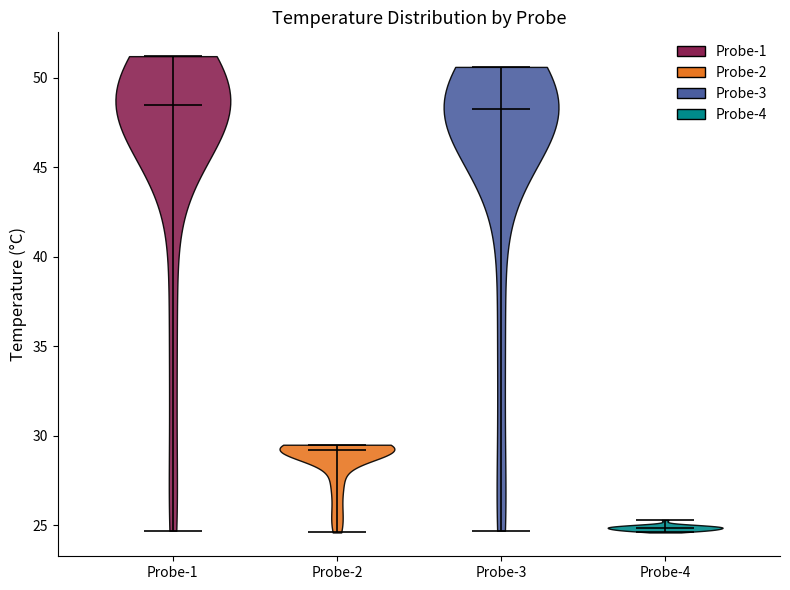

Reading left to right, read every violin against the y-axis: where its median line is, and the lowest and highest points it reaches. The values are not printed on the chart, so give them approximately, as read against the axis.

Probe-1: median line 48.5, lowest point 24.5, highest point 51.0
Probe-2: median line 29.0, lowest point 24.5, highest point 29.5
Probe-3: median line 48.5, lowest point 24.5, highest point 50.5
Probe-4: median line 25.0, lowest point 24.5, highest point 25.5